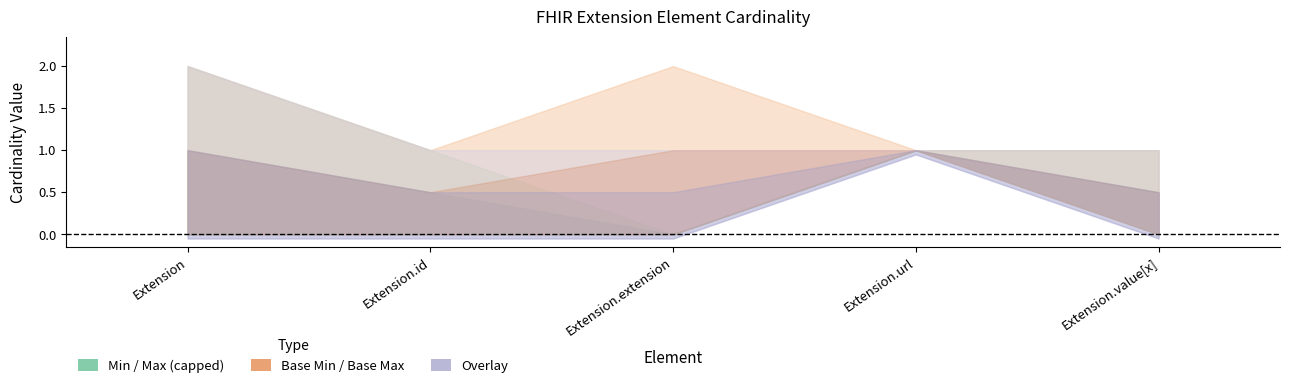

True or false: Base Min and Base Max_numeric intersect in this chart.

False